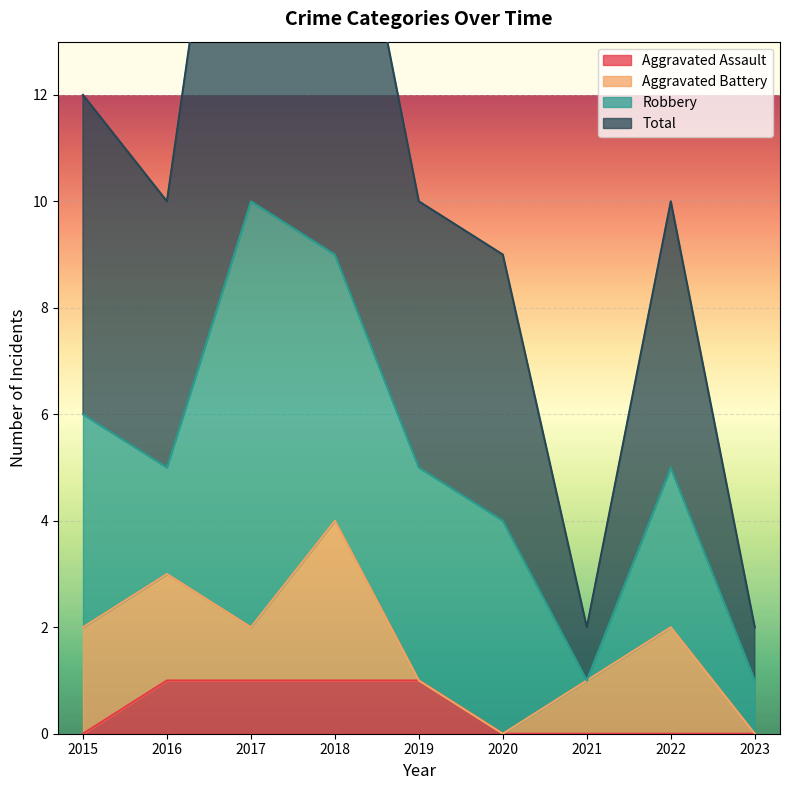

True or false: Aggravated Assault has a value of 1 at 2016.

True